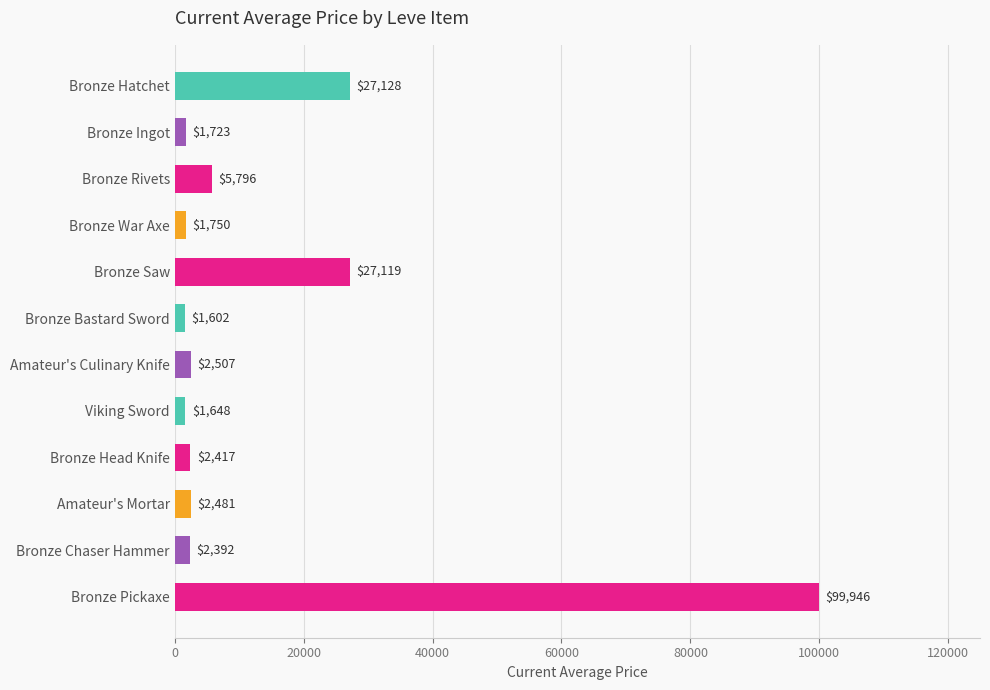

What is the minimum value shown in the chart?

1602.0